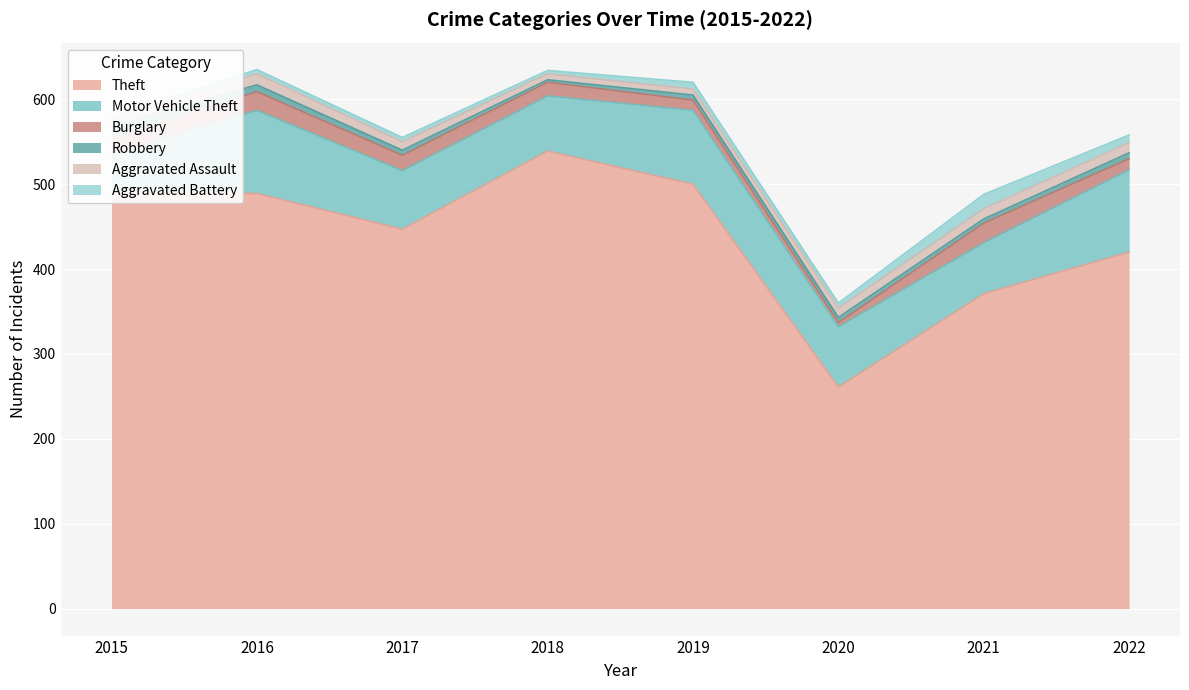

What is the spread (max minus min) of values at 2021?

366